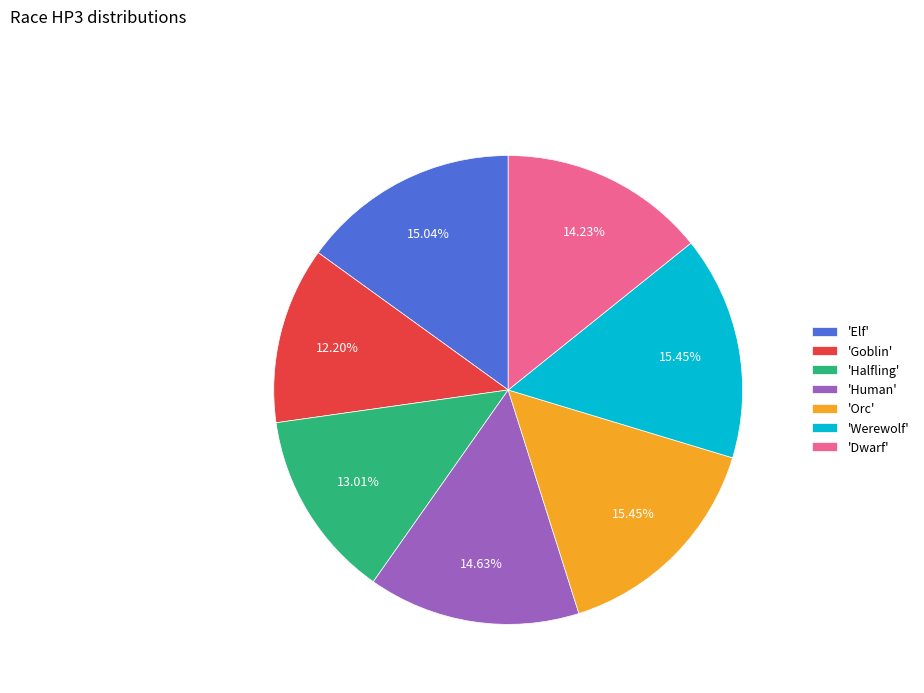

Which slice is the smallest?

'Goblin'